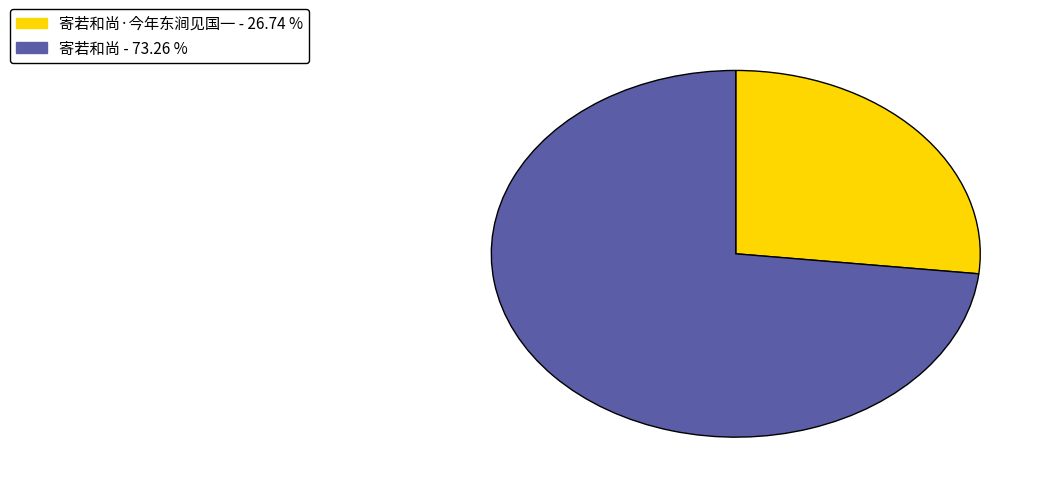

Is there a majority slice in this chart?

Yes